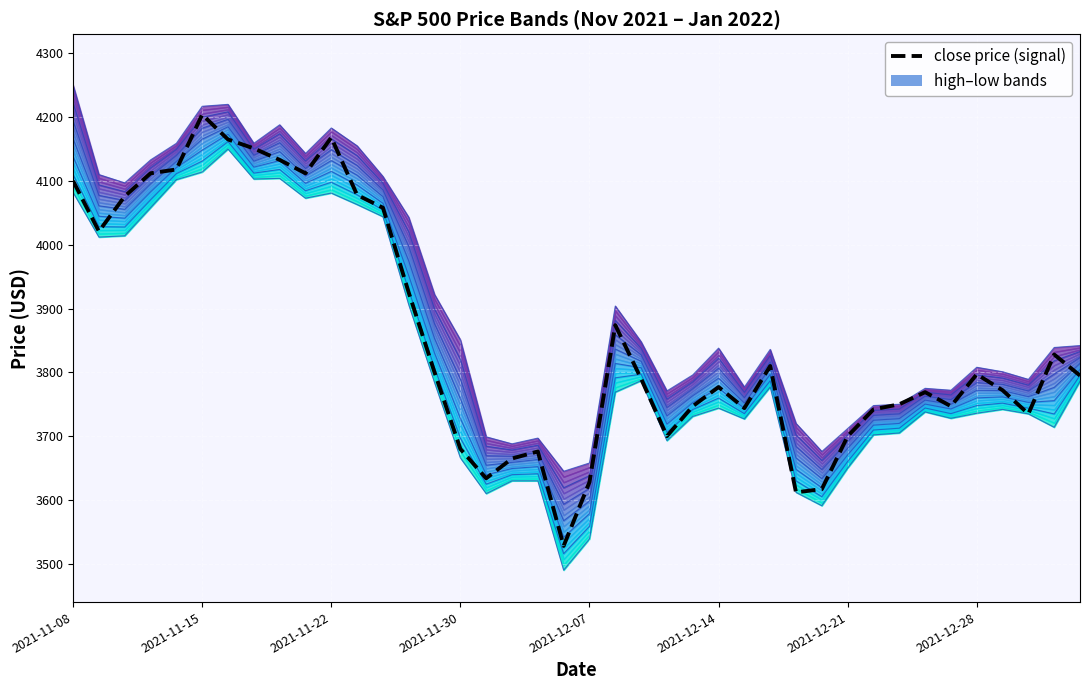

True or false: open has a value of 4174.0 at 2021-11-18.

True